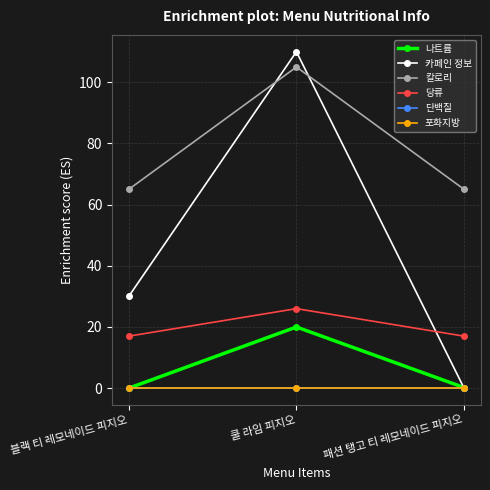

Reading right to left, what are all the values shown in this chart?

나트륨: 0.2	20.0	0.0
카페인 정보: 0.0	110.0	30.0
칼로리: 65.0	105.0	65.0
당류: 17.0	26.0	17.0
단백질: 0.0	0.0	0.0
포화지방: 0.0	0.0	0.0